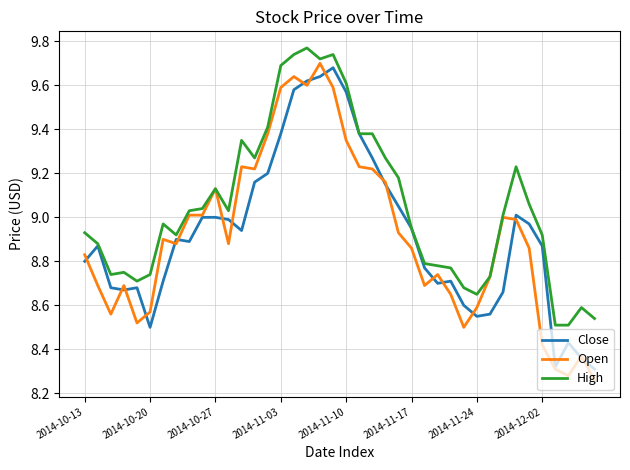

Which series has the largest range (max minus min)?

Open